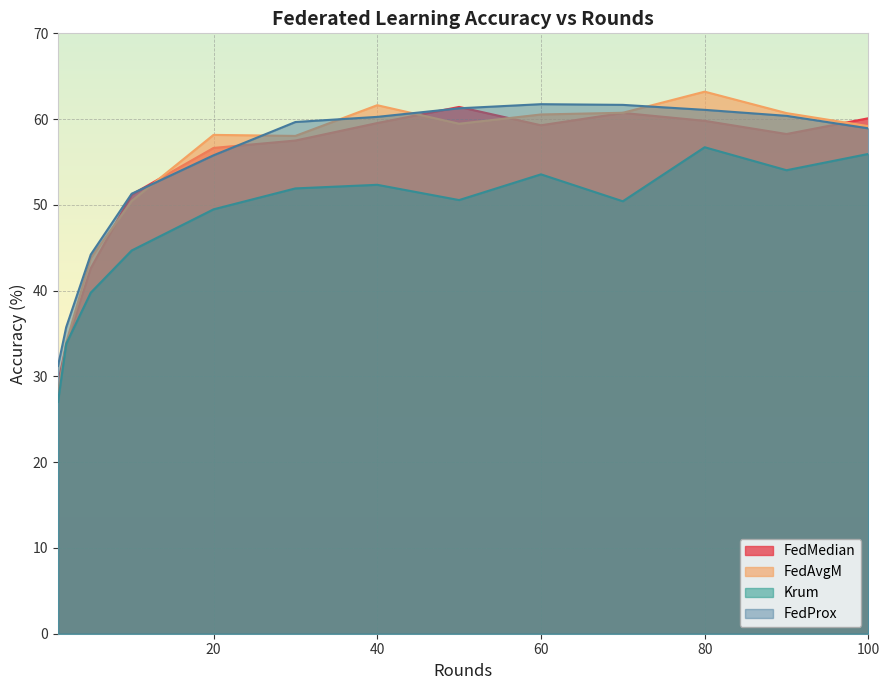

True or false: FedMedian and Krum intersect in this chart.

True